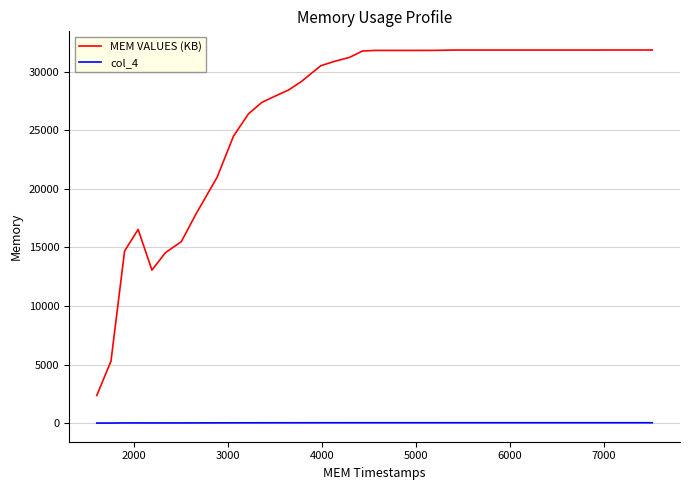

Rank the series by their maximum value, from highest to lowest.

MEM VALUES (KB), col_4